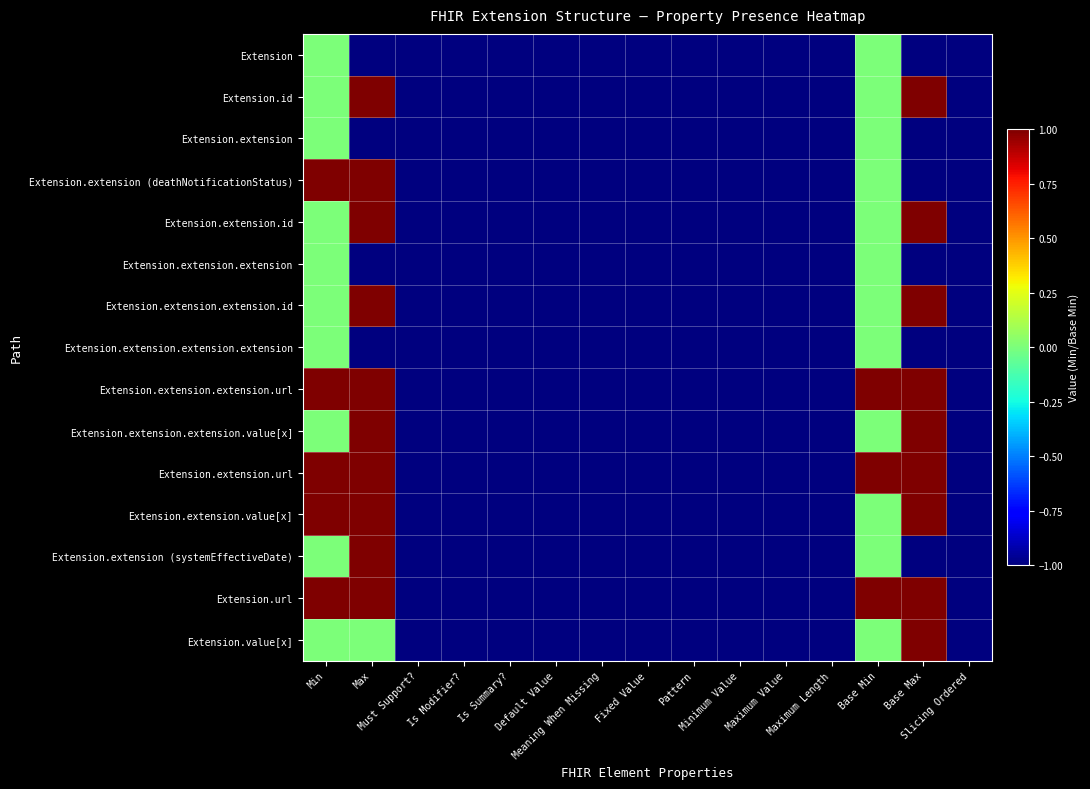

Count the number of categories in the chart.

15